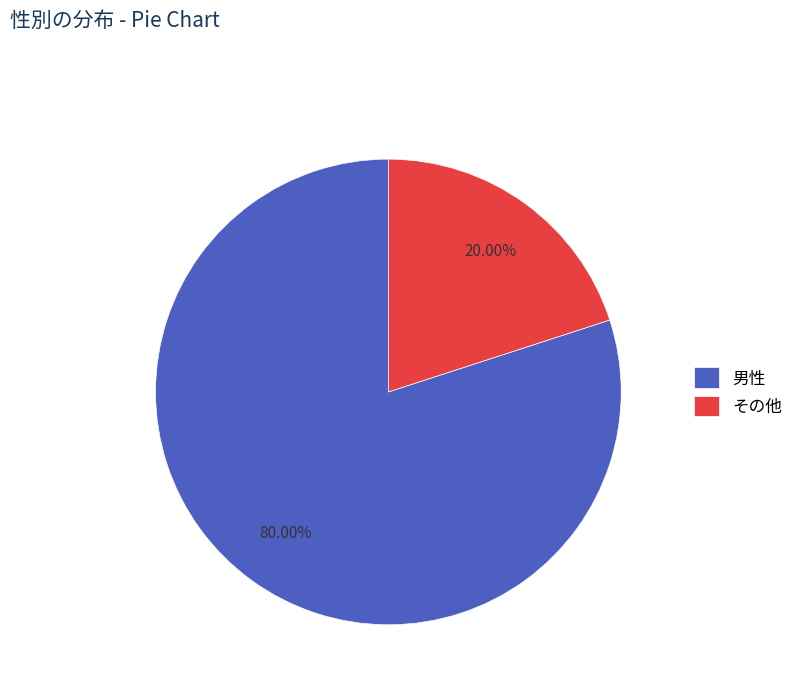

To the nearest percent, what is the combined percentage of 男性 and その他?

100%